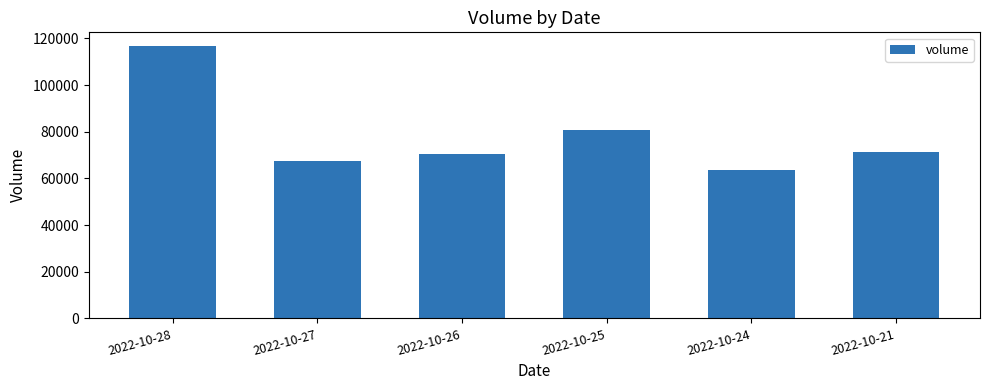

Rank the categories by value from highest to lowest.

2022-10-28, 2022-10-25, 2022-10-21, 2022-10-26, 2022-10-27, 2022-10-24